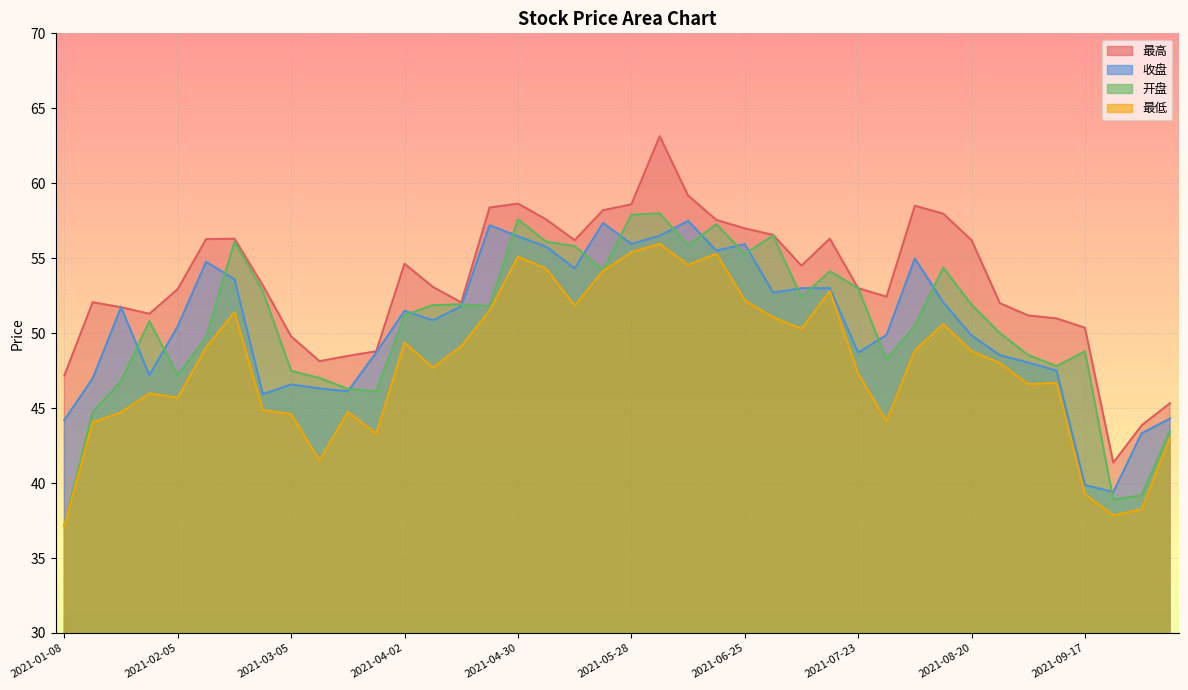

How many values in the 开盘 series exceed 51?

21